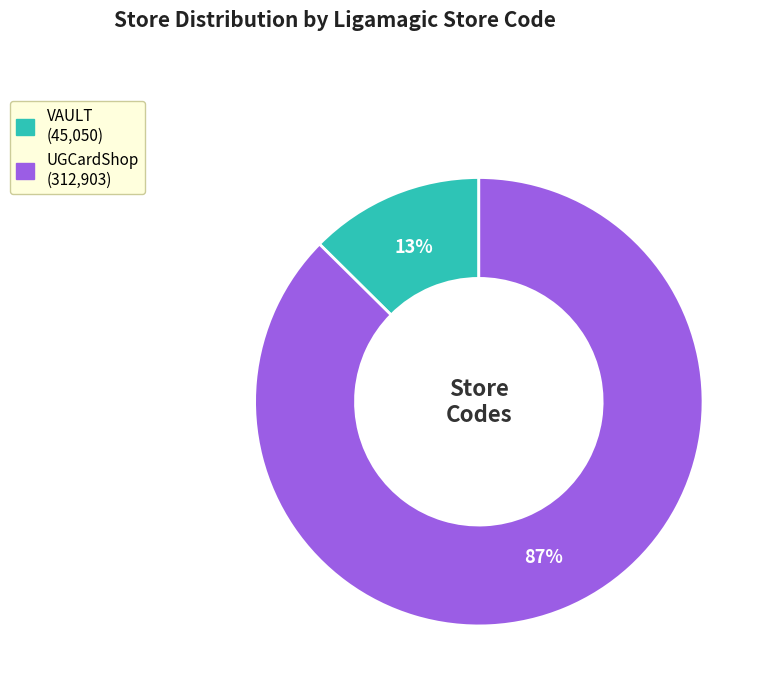

How many slices are in this pie chart?

2